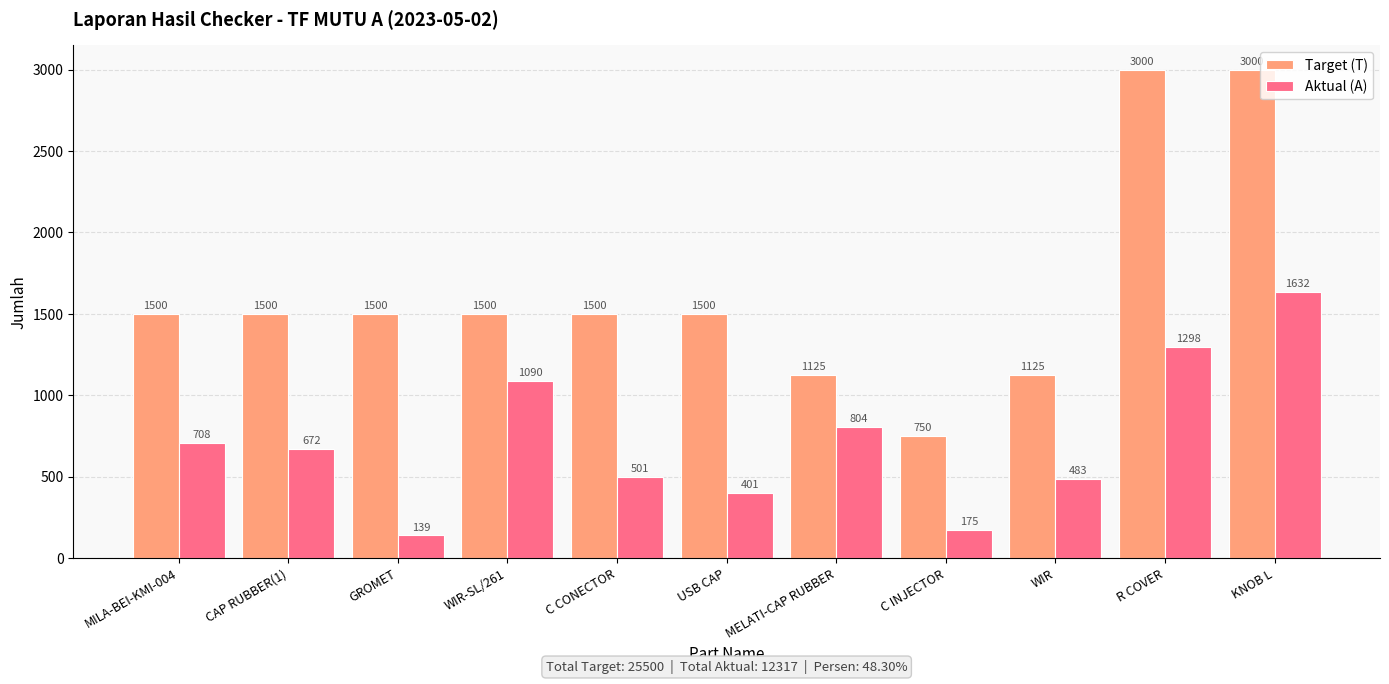

Reading left to right, list all the values displayed in this chart.

Target (T): 1500	1500	1500	1500	1500	1500	1125	750	1125	3000	3000
Aktual (A): 708	672	139	1090	501	401	804	175	483	1298	1632